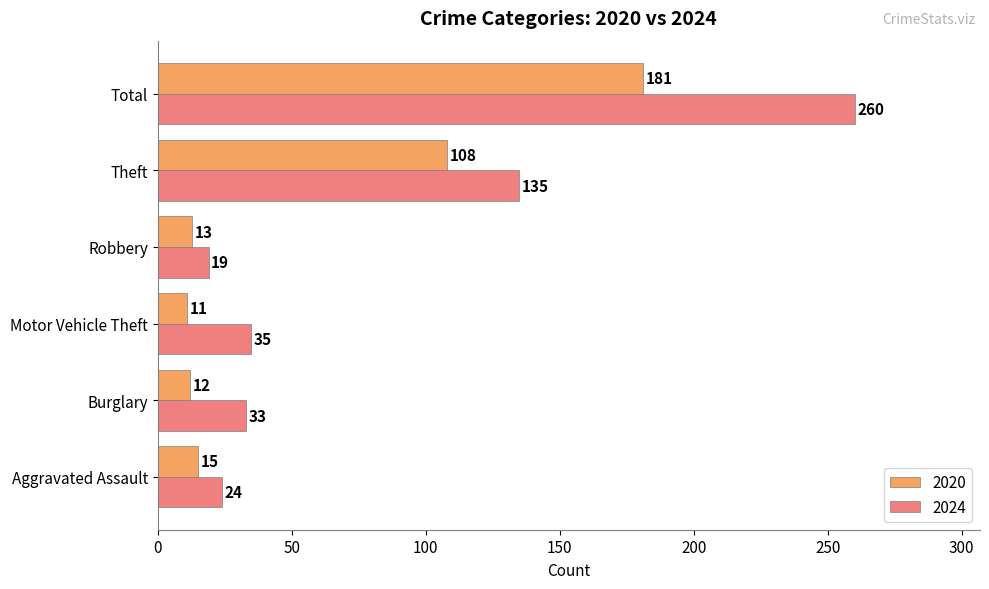

How many series are shown in this chart?

2